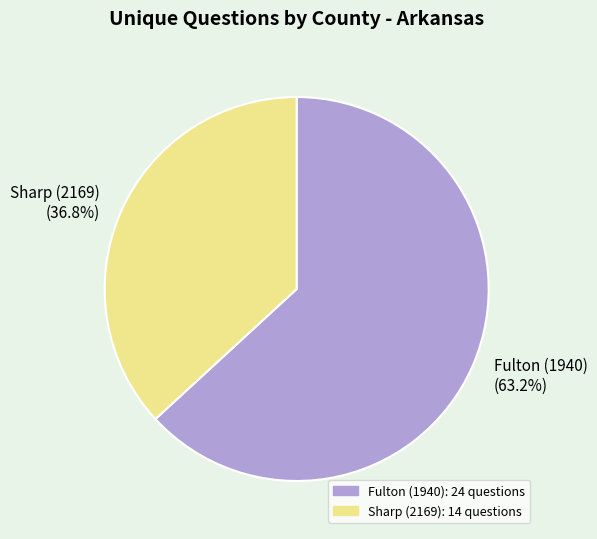

Does any single category account for the majority?

Yes